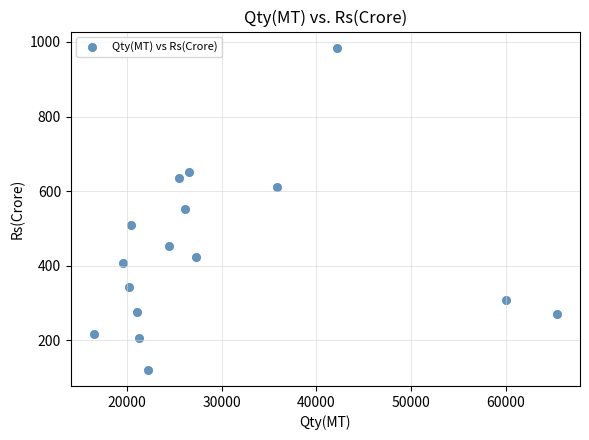

What is the range of Y values (max minus min)?

863.3